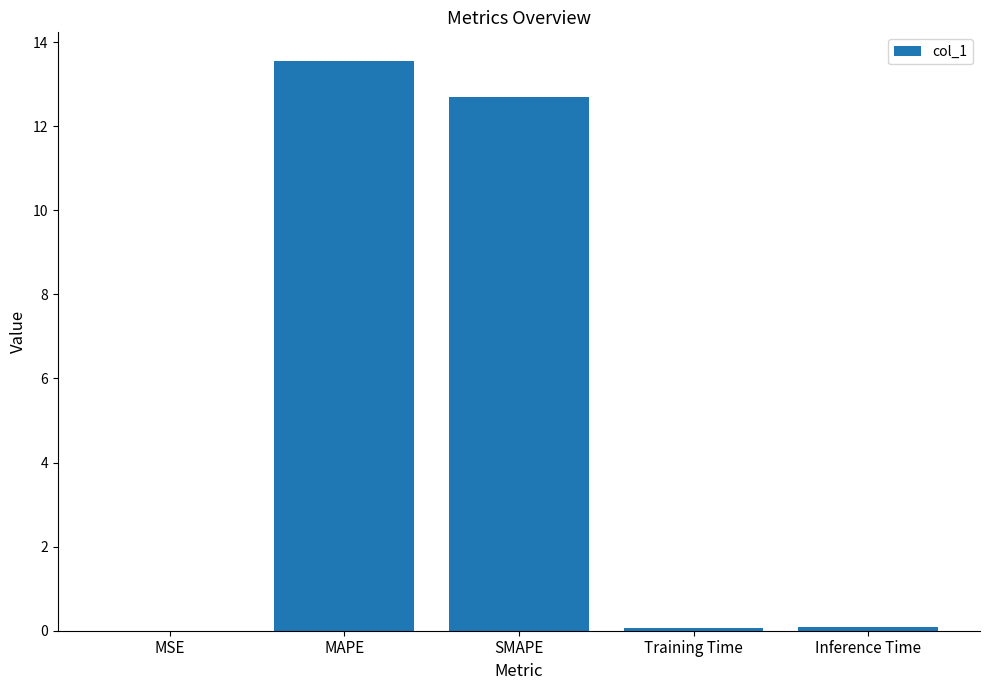

The value at MAPE is 13.6. True or false?

True